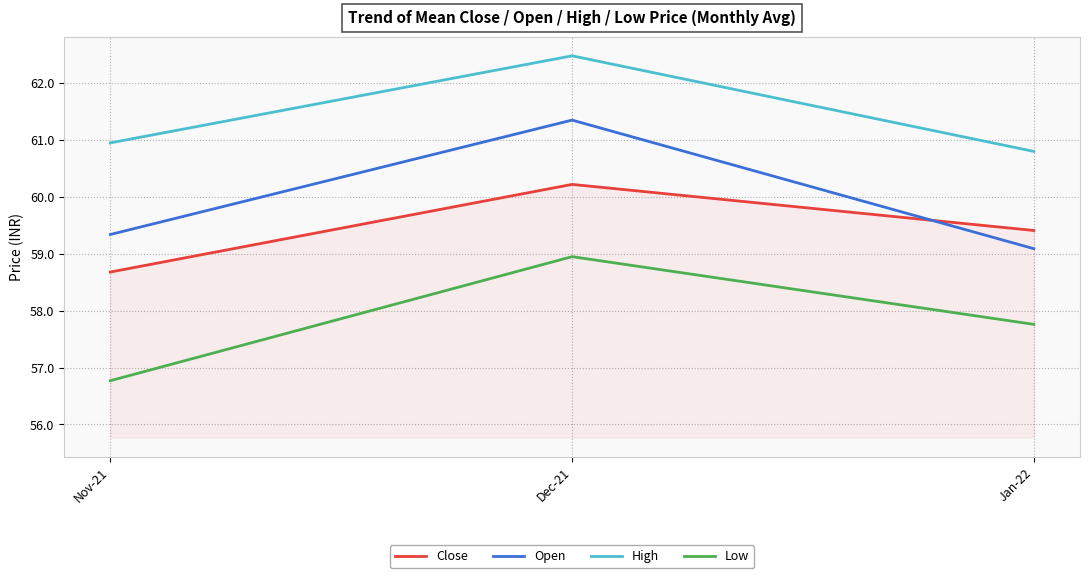

What is the difference between the Close values at Nov-21 and Dec-21?

1.5